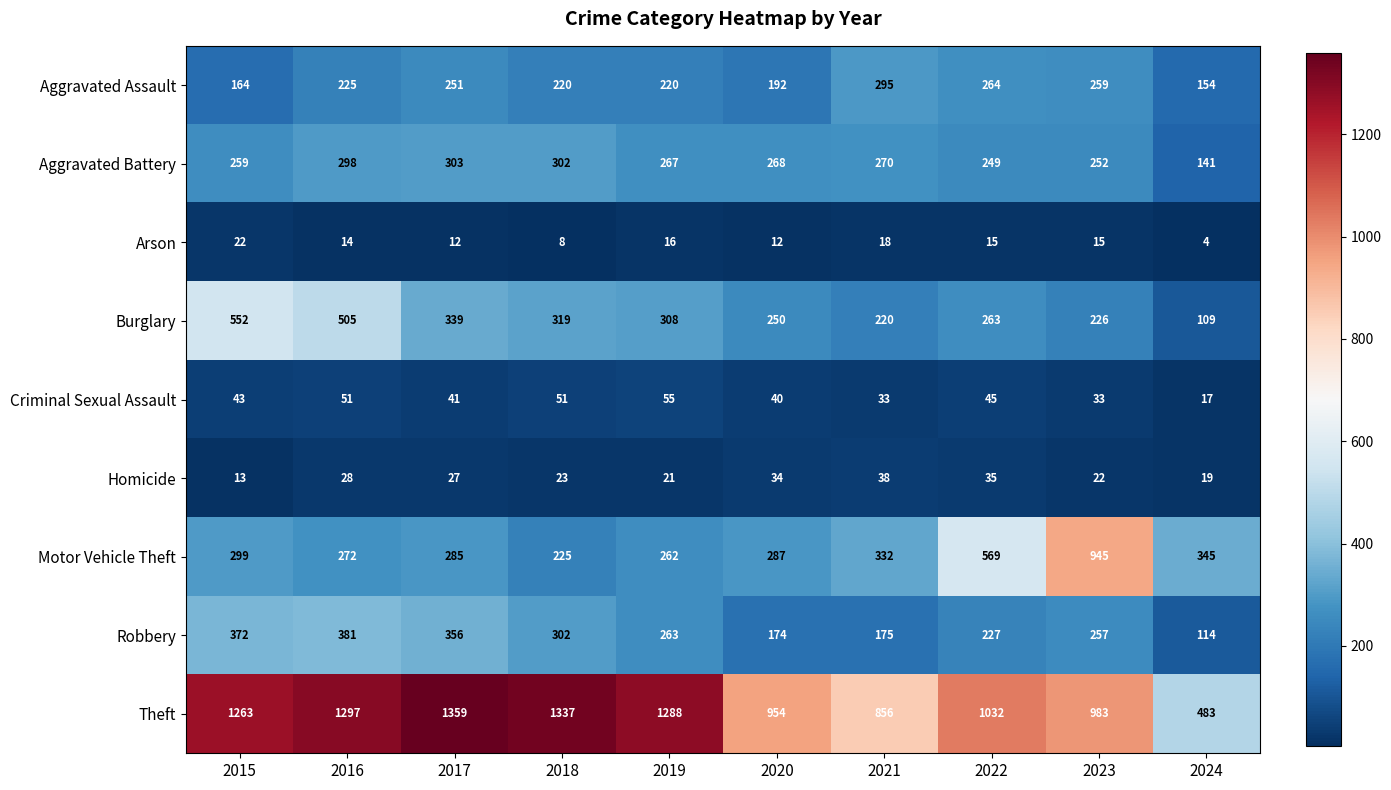

At 2019, list the series in order from smallest to largest.

Arson, Homicide, Criminal Sexual Assault, Aggravated Assault, Motor Vehicle Theft, Robbery, Aggravated Battery, Burglary, Theft